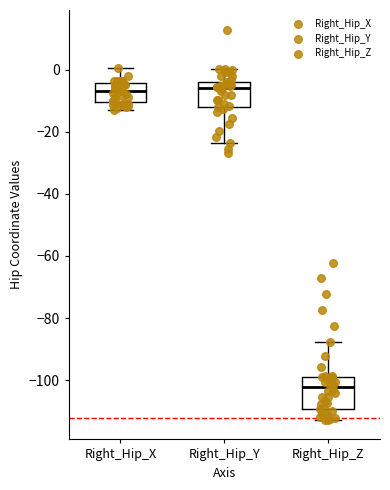

Reading left to right, transcribe this box plot: for each box, give where its median line is, the range the box spans, and where its two whiskers end, as read against the y-axis. The values are not printed on the chart, so give them approximately, as read against the axis.

Right_Hip_X: median -6, box -10 to -4, whiskers -14 to 0
Right_Hip_Y: median -6, box -12 to -4, whiskers -24 to 0
Right_Hip_Z: median -102, box -110 to -98, whiskers -112 to -88